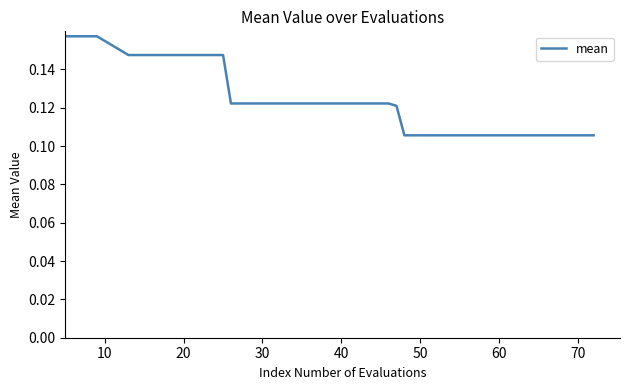

Does the chart display data point markers on the line(s)?

No